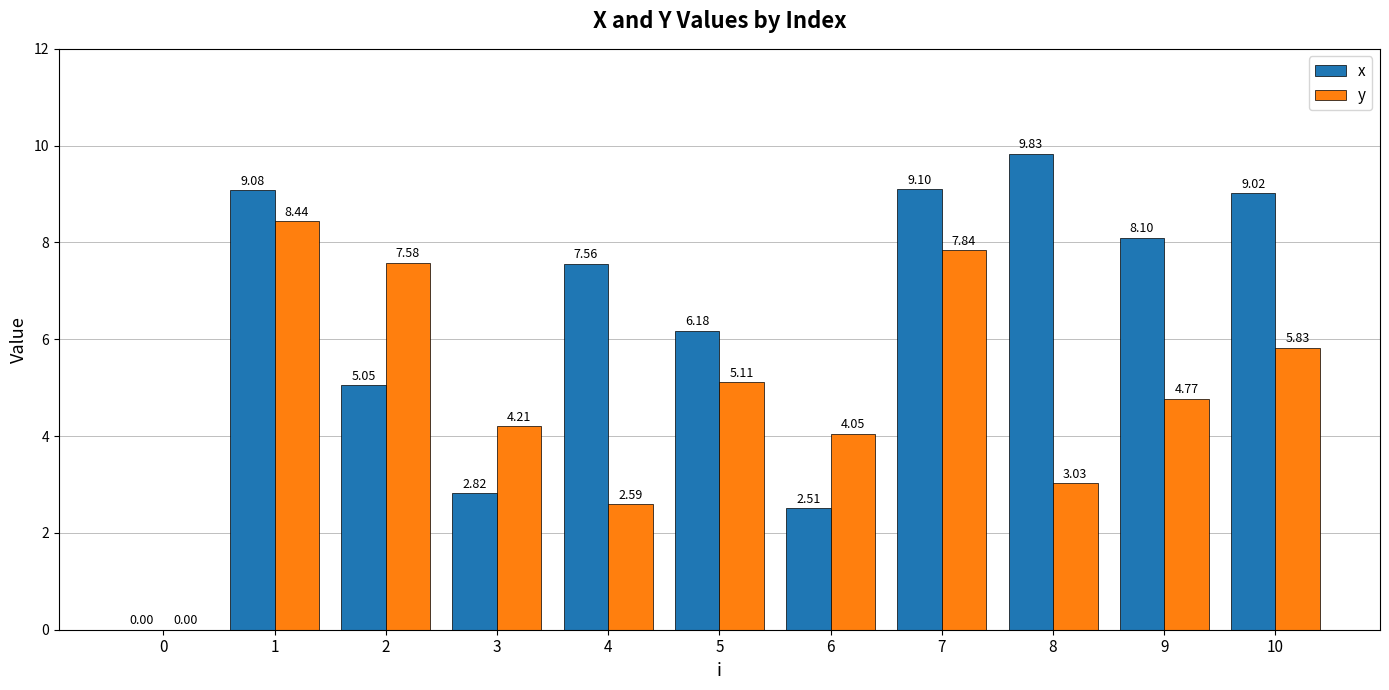

How many values in y are above zero?

10